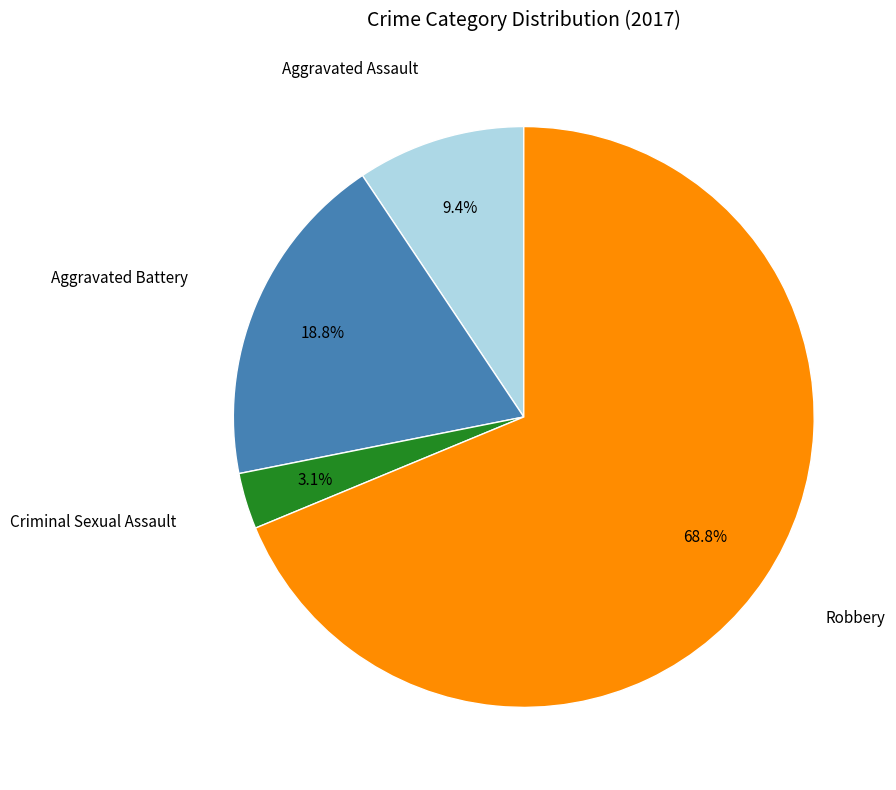

Does any single category account for the majority?

Yes